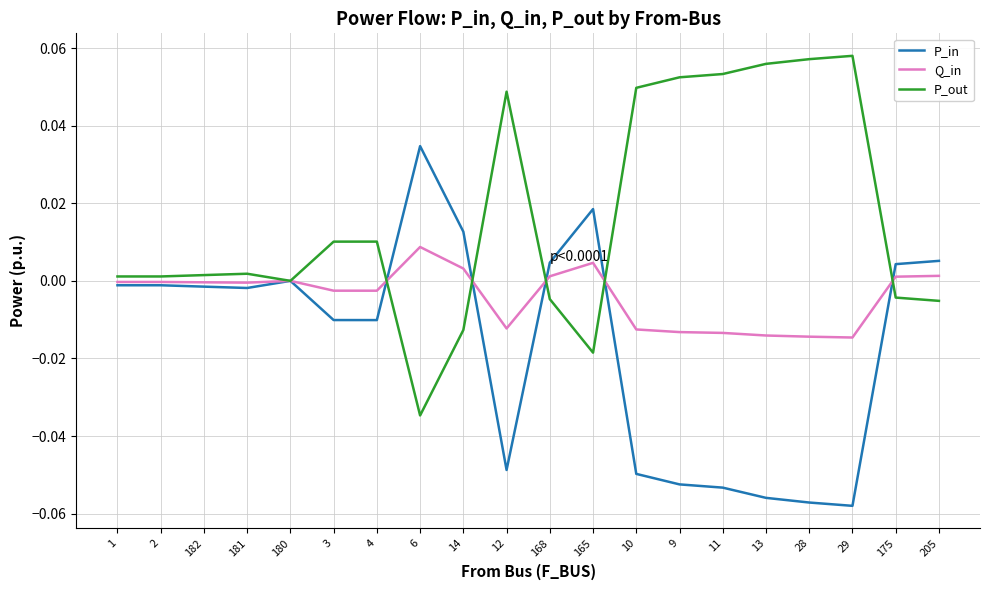

Which category has the highest value in the Q_in series?

6